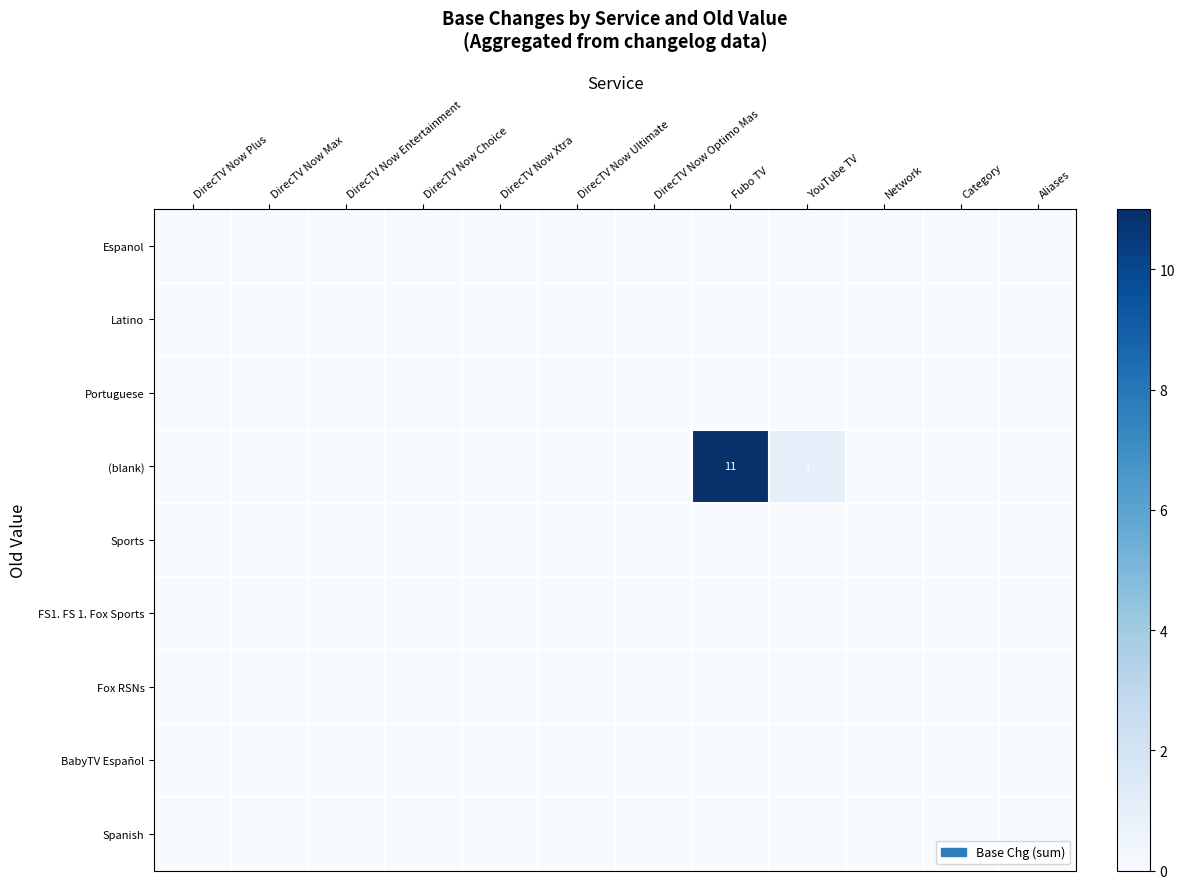

Which category has the highest value in the FS1. FS 1. Fox Sports series?

DirecTV Now Plus